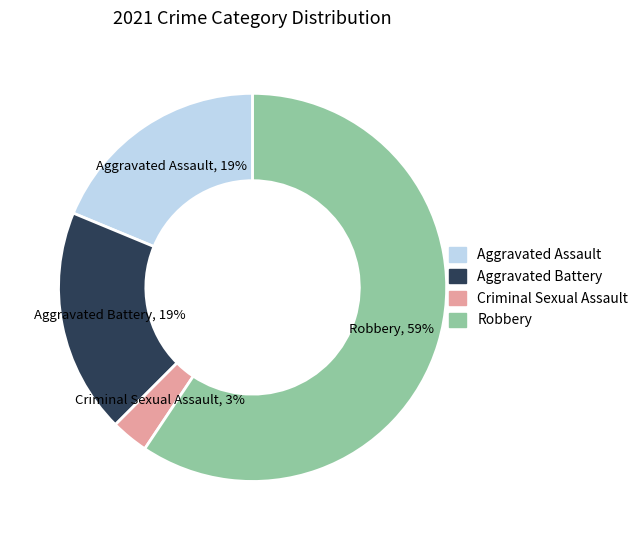

Is it true that Robbery is 59% of the pie?

True